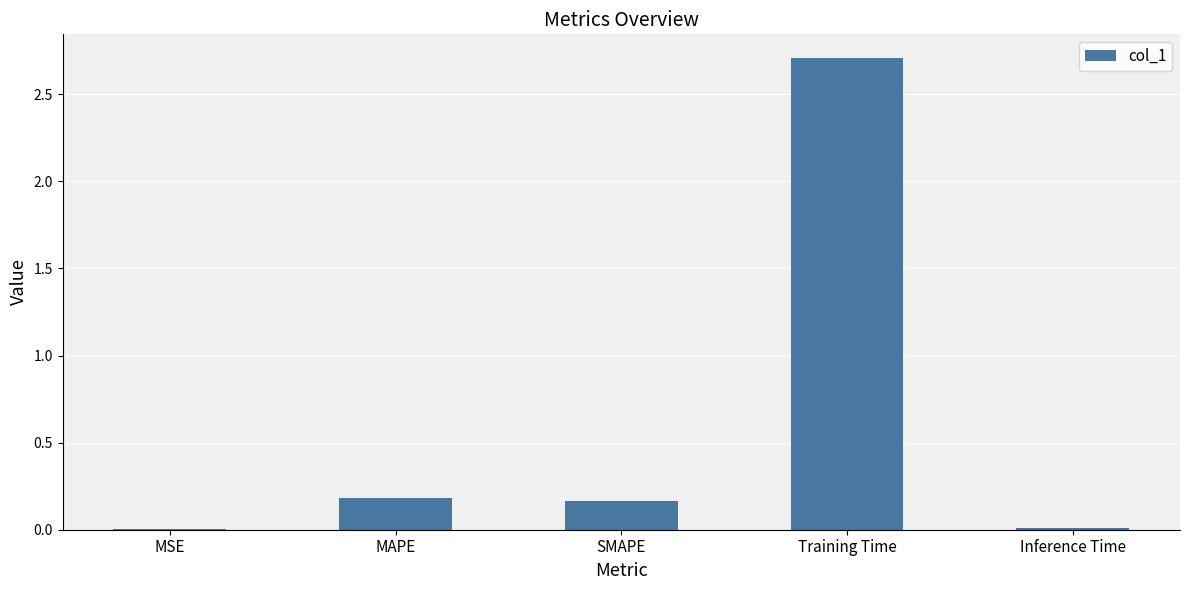

The value at MAPE is 0.2. True or false?

True